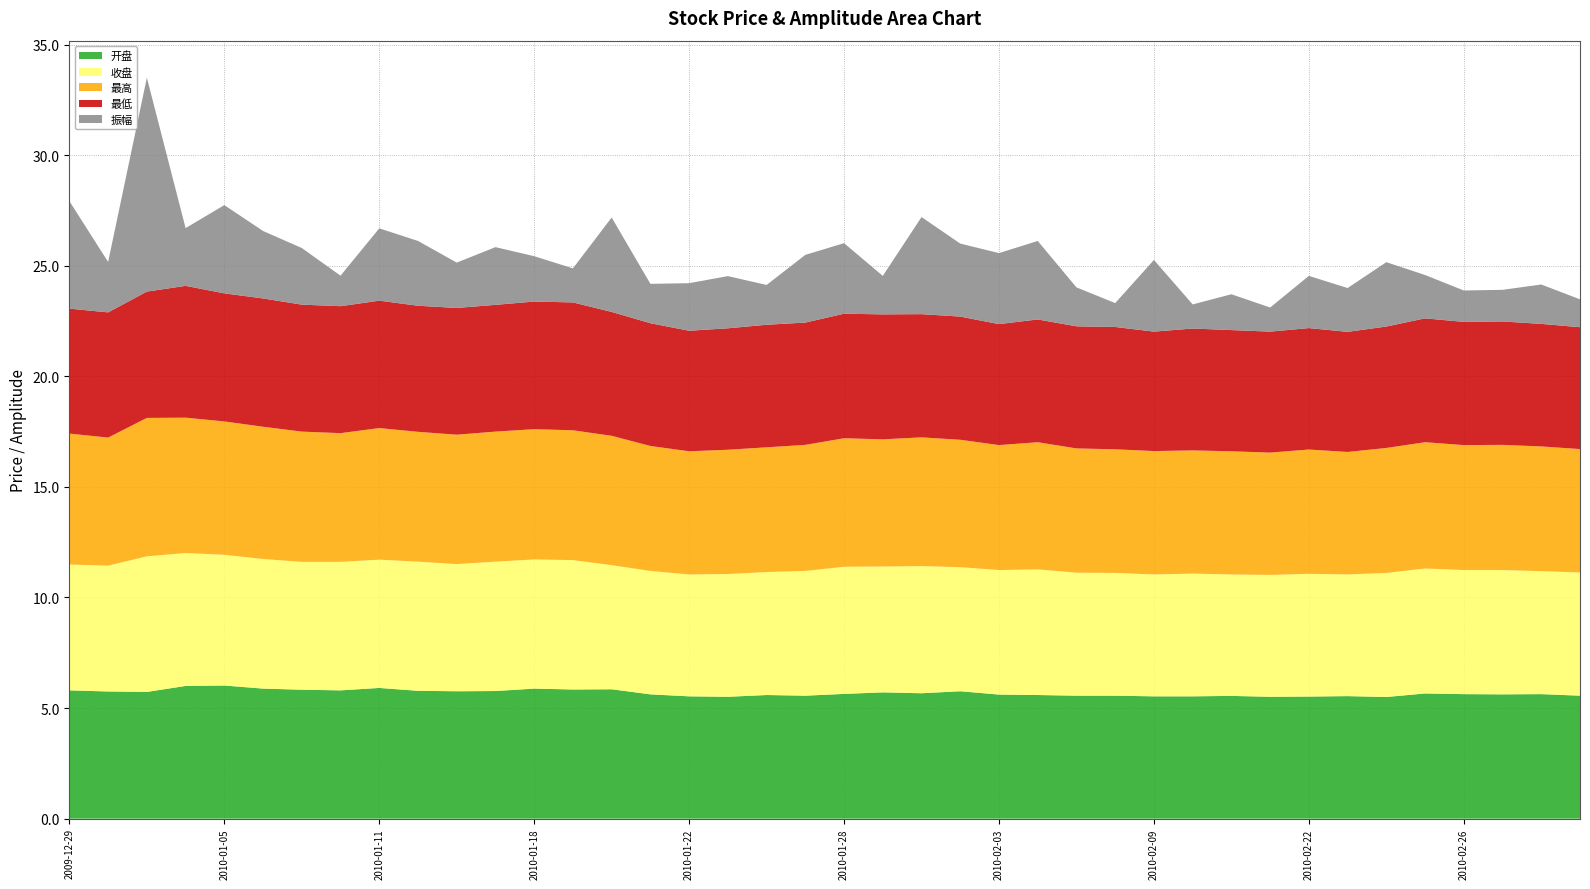

Reading left to right, what are all the values shown in this chart?

开盘: 2009-12-29=5.8	2009-12-30=5.8	2009-12-31=5.7	2010-01-04=6.0	2010-01-05=6.0	2010-01-06=5.9	2010-01-07=5.8	2010-01-08=5.8	2010-01-11=5.9	2010-01-12=5.8	2010-01-13=5.8	2010-01-14=5.8	2010-01-18=5.9	2010-01-19=5.8	2010-01-20=5.8	2010-01-21=5.6	2010-01-22=5.5	2010-01-25=5.5	2010-01-26=5.6	2010-01-27=5.6	2010-01-28=5.6	2010-01-29=5.7	2010-02-01=5.7	2010-02-02=5.8	2010-02-03=5.6	2010-02-04=5.6	2010-02-05=5.6	2010-02-08=5.6	2010-02-09=5.5	2010-02-10=5.5	2010-02-11=5.5	2010-02-12=5.5	2010-02-22=5.5	2010-02-23=5.5	2010-02-24=5.5	2010-02-25=5.7	2010-02-26=5.6	2010-03-01=5.6	2010-03-02=5.6	2010-03-03=5.6
收盘: 2009-12-29=5.7	2009-12-30=5.7	2009-12-31=6.1	2010-01-04=6.0	2010-01-05=5.9	2010-01-06=5.9	2010-01-07=5.8	2010-01-08=5.8	2010-01-11=5.8	2010-01-12=5.8	2010-01-13=5.8	2010-01-14=5.8	2010-01-18=5.8	2010-01-19=5.8	2010-01-20=5.6	2010-01-21=5.6	2010-01-22=5.5	2010-01-25=5.5	2010-01-26=5.6	2010-01-27=5.6	2010-01-28=5.8	2010-01-29=5.7	2010-02-01=5.8	2010-02-02=5.6	2010-02-03=5.6	2010-02-04=5.7	2010-02-05=5.6	2010-02-08=5.5	2010-02-09=5.5	2010-02-10=5.5	2010-02-11=5.5	2010-02-12=5.5	2010-02-22=5.5	2010-02-23=5.5	2010-02-24=5.6	2010-02-25=5.7	2010-02-26=5.6	2010-03-01=5.6	2010-03-02=5.6	2010-03-03=5.6
最高: 2009-12-29=5.9	2009-12-30=5.8	2009-12-31=6.3	2010-01-04=6.1	2010-01-05=6.0	2010-01-06=6.0	2010-01-07=5.9	2010-01-08=5.8	2010-01-11=6.0	2010-01-12=5.9	2010-01-13=5.8	2010-01-14=5.9	2010-01-18=5.9	2010-01-19=5.9	2010-01-20=5.8	2010-01-21=5.7	2010-01-22=5.6	2010-01-25=5.6	2010-01-26=5.6	2010-01-27=5.7	2010-01-28=5.8	2010-01-29=5.8	2010-02-01=5.8	2010-02-02=5.8	2010-02-03=5.7	2010-02-04=5.8	2010-02-05=5.6	2010-02-08=5.6	2010-02-09=5.6	2010-02-10=5.6	2010-02-11=5.6	2010-02-12=5.5	2010-02-22=5.6	2010-02-23=5.5	2010-02-24=5.7	2010-02-25=5.7	2010-02-26=5.7	2010-03-01=5.7	2010-03-02=5.6	2010-03-03=5.6
最低: 2009-12-29=5.7	2009-12-30=5.7	2009-12-31=5.7	2010-01-04=6.0	2010-01-05=5.8	2010-01-06=5.8	2010-01-07=5.7	2010-01-08=5.7	2010-01-11=5.8	2010-01-12=5.7	2010-01-13=5.7	2010-01-14=5.7	2010-01-18=5.8	2010-01-19=5.8	2010-01-20=5.6	2010-01-21=5.5	2010-01-22=5.5	2010-01-25=5.5	2010-01-26=5.5	2010-01-27=5.5	2010-01-28=5.6	2010-01-29=5.7	2010-02-01=5.6	2010-02-02=5.6	2010-02-03=5.5	2010-02-04=5.5	2010-02-05=5.5	2010-02-08=5.5	2010-02-09=5.4	2010-02-10=5.5	2010-02-11=5.5	2010-02-12=5.5	2010-02-22=5.5	2010-02-23=5.4	2010-02-24=5.5	2010-02-25=5.6	2010-02-26=5.6	2010-03-01=5.6	2010-03-02=5.5	2010-03-03=5.5
振幅: 2009-12-29=4.9	2009-12-30=2.3	2009-12-31=9.7	2010-01-04=2.6	2010-01-05=4.0	2010-01-06=3.0	2010-01-07=2.6	2010-01-08=1.4	2010-01-11=3.3	2010-01-12=2.9	2010-01-13=2.0	2010-01-14=2.6	2010-01-18=2.0	2010-01-19=1.5	2010-01-20=4.3	2010-01-21=1.8	2010-01-22=2.1	2010-01-25=2.4	2010-01-26=1.8	2010-01-27=3.1	2010-01-28=3.2	2010-01-29=1.7	2010-02-01=4.4	2010-02-02=3.3	2010-02-03=3.2	2010-02-04=3.5	2010-02-05=1.8	2010-02-08=1.1	2010-02-09=3.2	2010-02-10=1.1	2010-02-11=1.6	2010-02-12=1.1	2010-02-22=2.4	2010-02-23=2.0	2010-02-24=2.9	2010-02-25=2.0	2010-02-26=1.4	2010-03-01=1.4	2010-03-02=1.8	2010-03-03=1.3